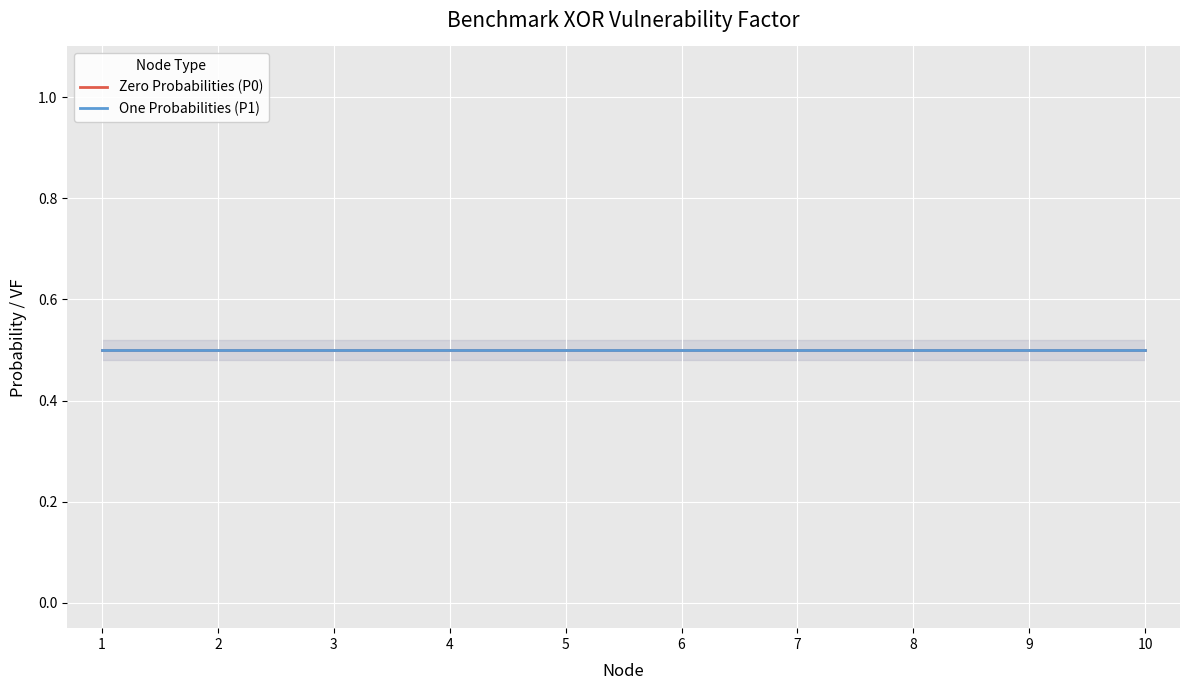

Read the PI_P1 value at 2.

0.5